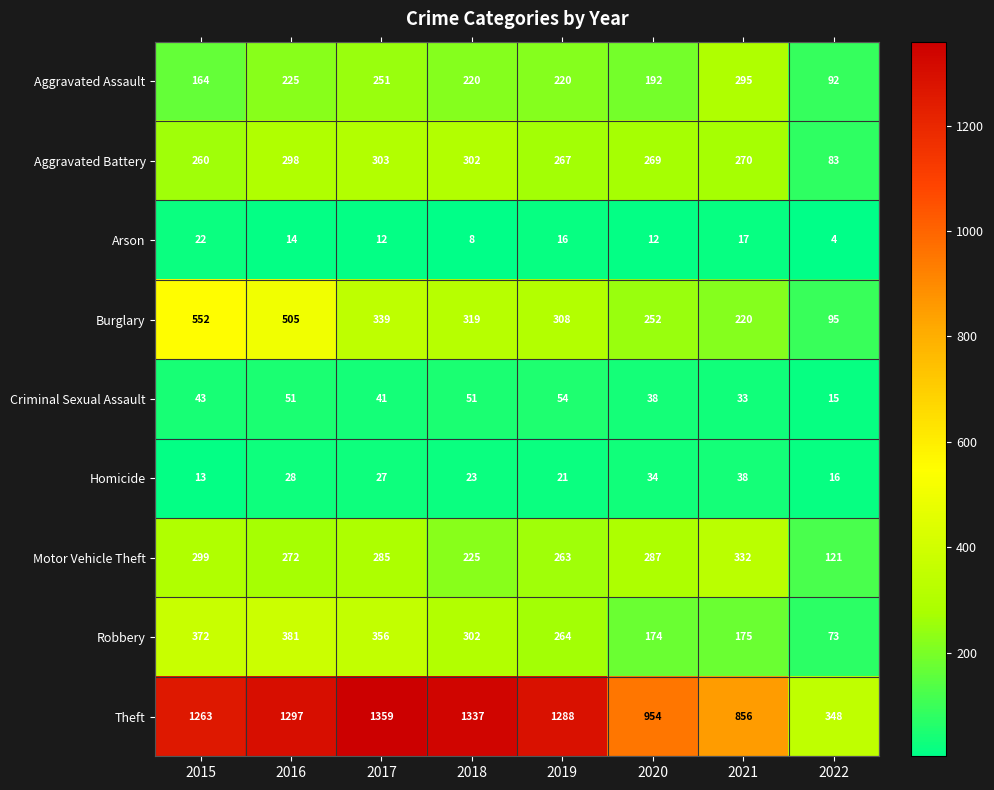

The Homicide series shows 38 at 2021. True or false?

True